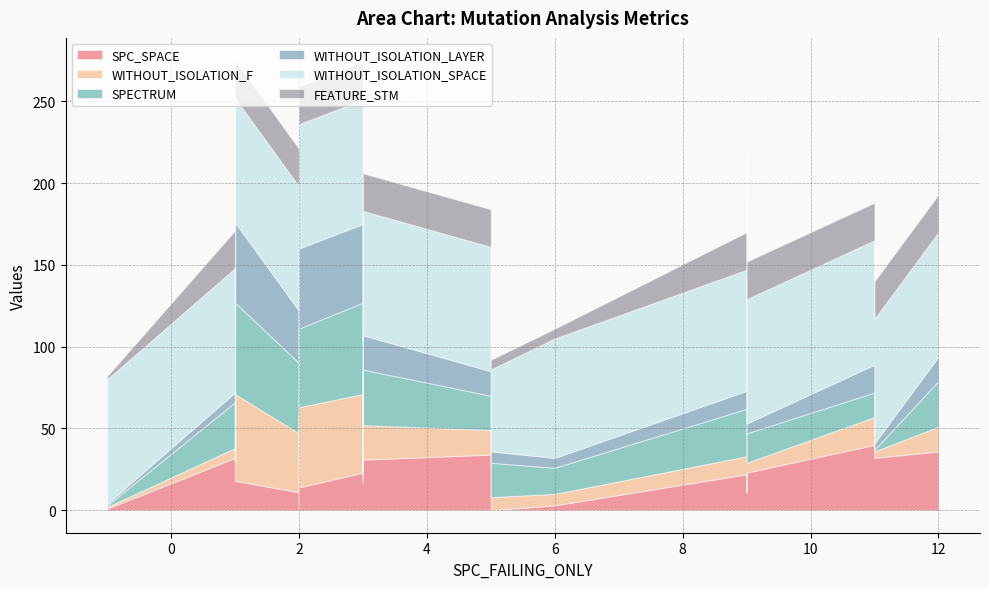

At which category is the sum across all series the highest?

1